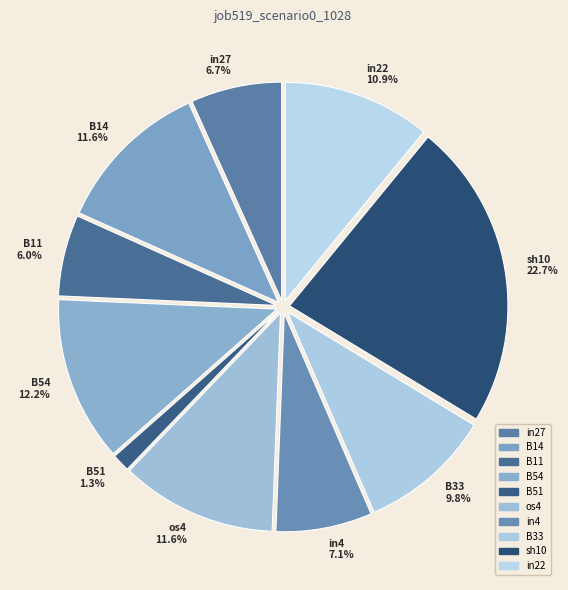

Which slice is the smallest?

B51